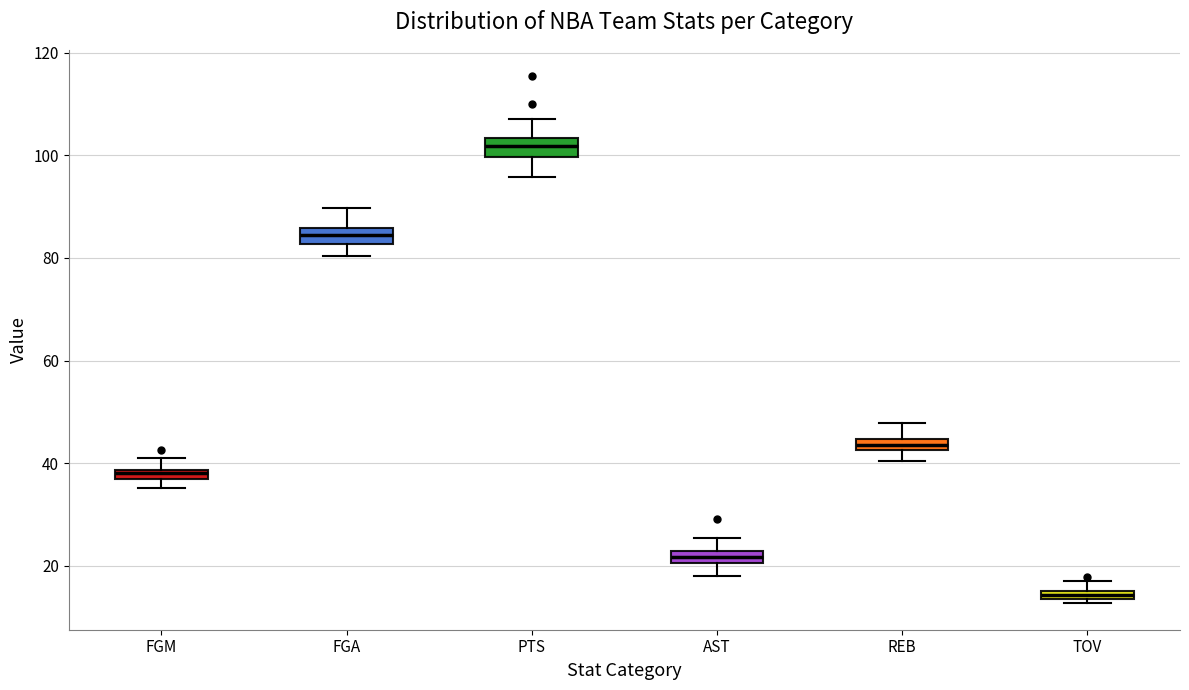

Which box has the highest median line?

PTS